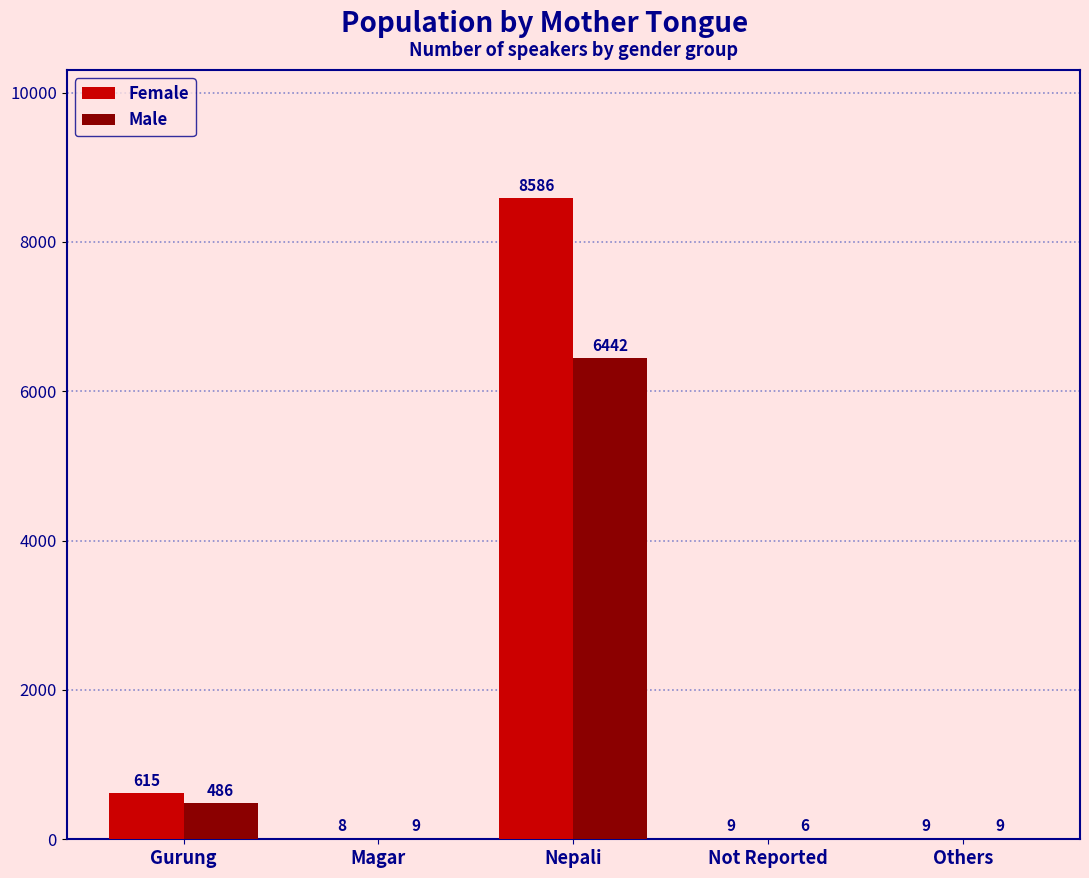

At which label does Male reach its peak?

Nepali